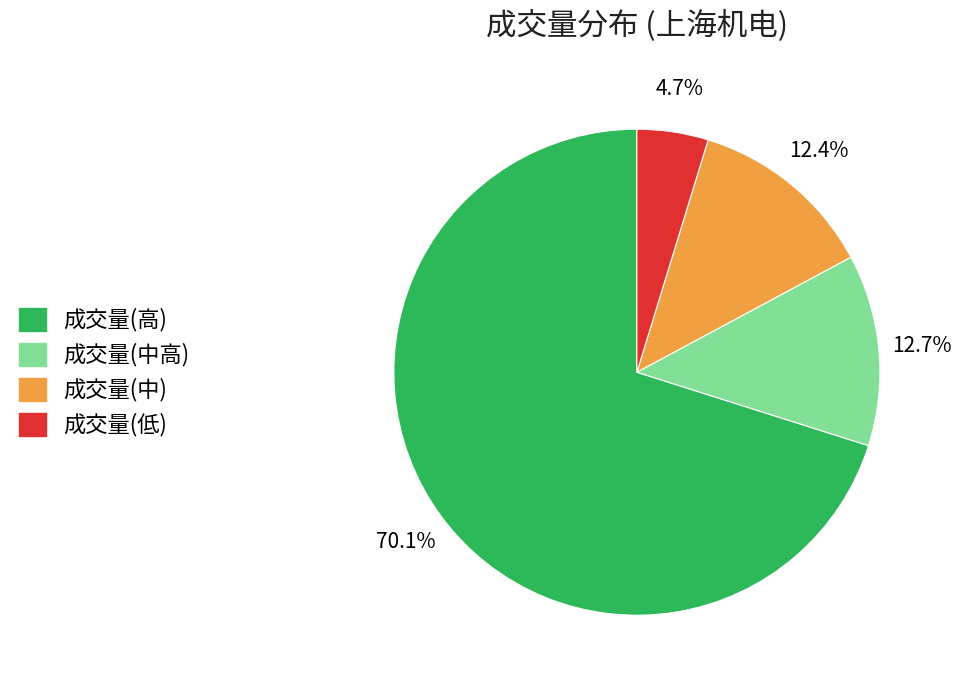

Is there any slice that represents more than half of the pie?

Yes